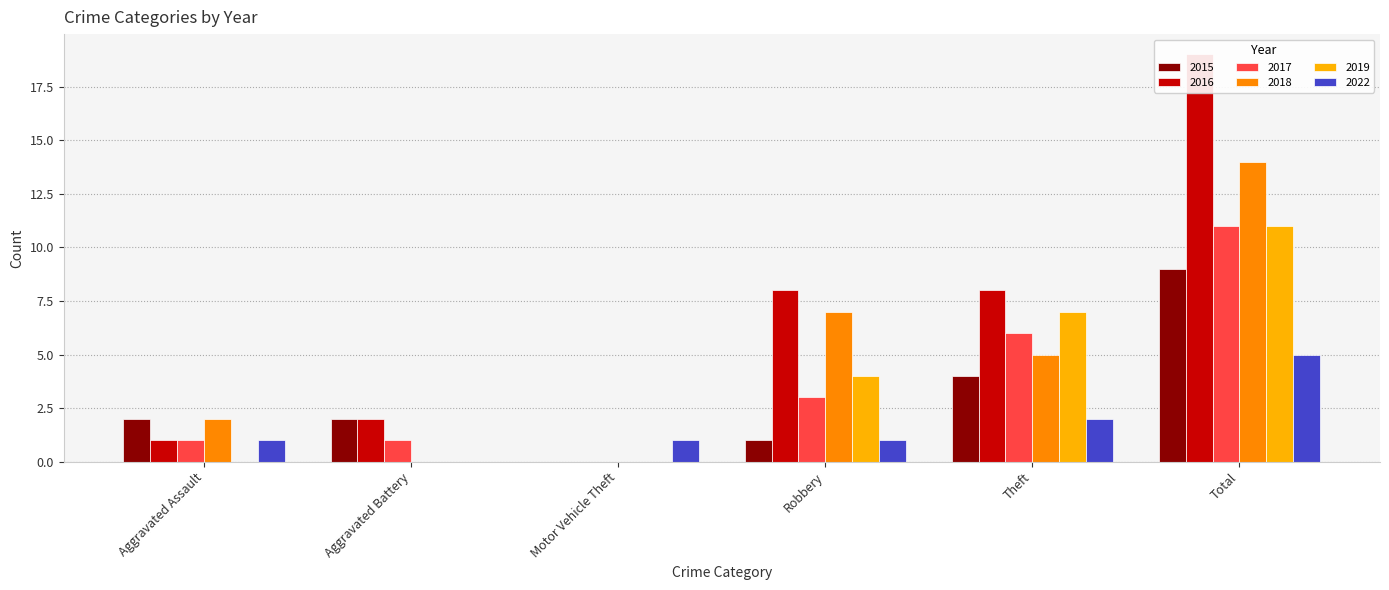

What are all the series names shown in the legend?

2015, 2016, 2017, 2018, 2019, 2022